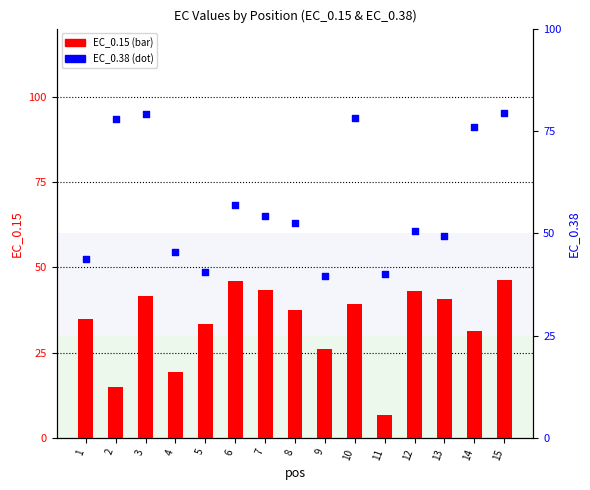

Which series has the largest total across all categories?

EC_0.38